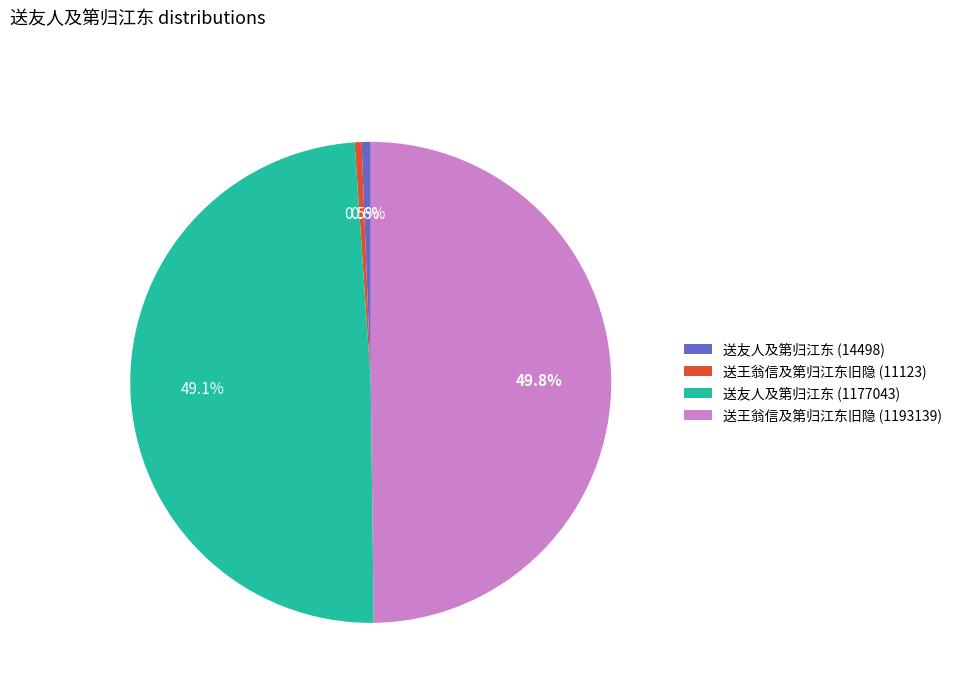

Combined, do 送王翁信及第归江东旧隐 (1193139) and 送友人及第归江东 (14498) account for over 50%?

Yes